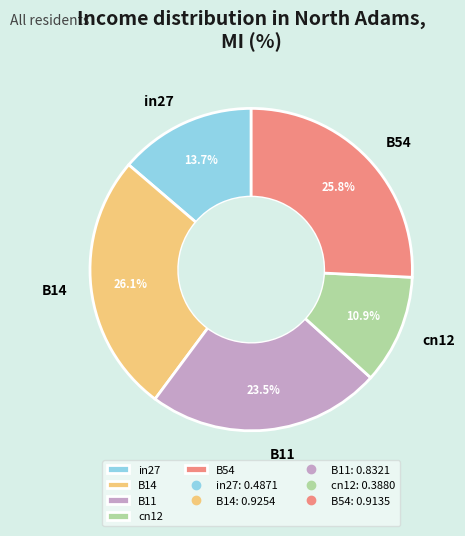

What percentage is the B14 slice, to the nearest percent?

26%